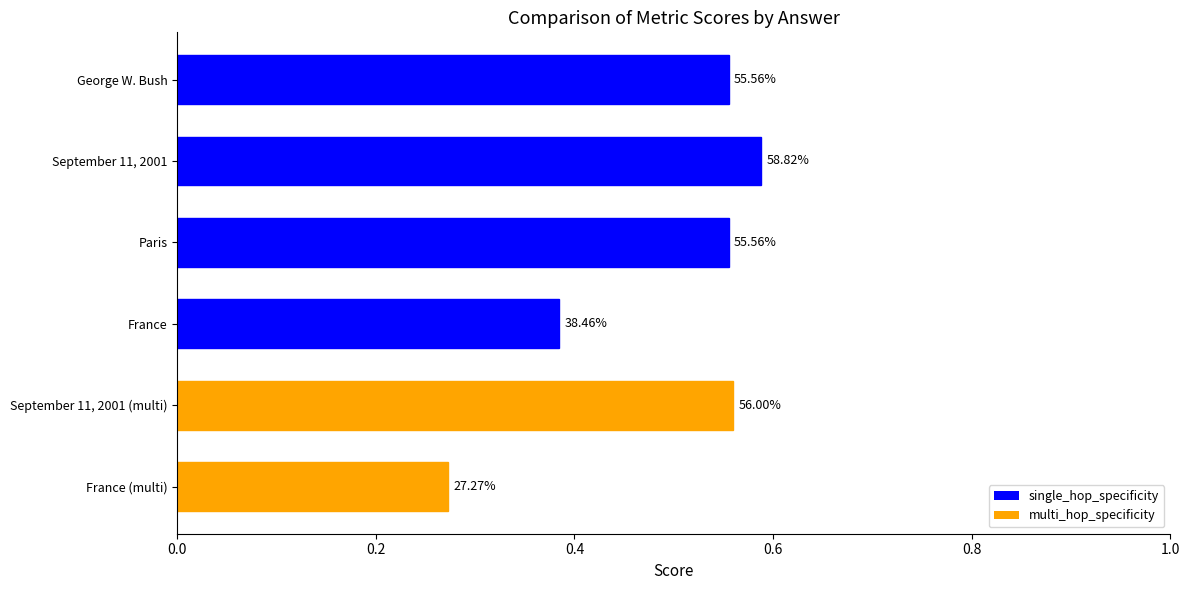

What is the sum of all values?

2.9